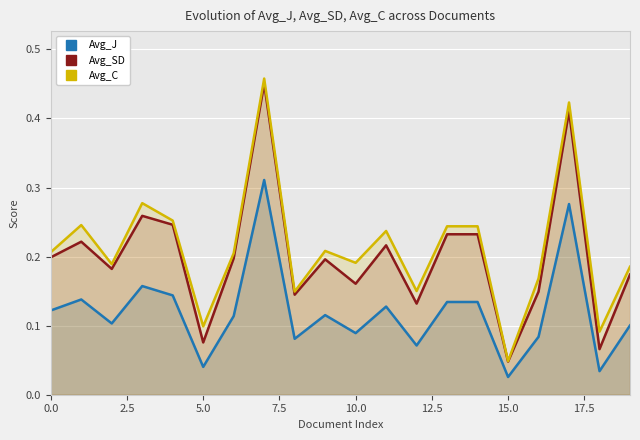

Which label corresponds to the smallest value in the chart?

15.0